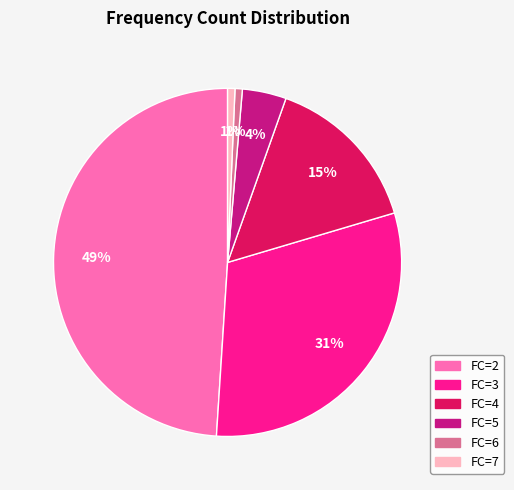

To the nearest percent, what is the average slice percentage?

17%